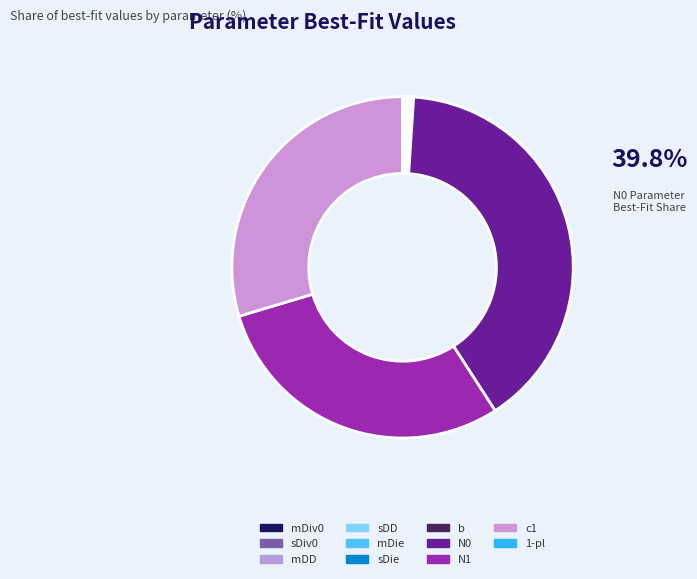

Which slice is the smallest?

1-pl